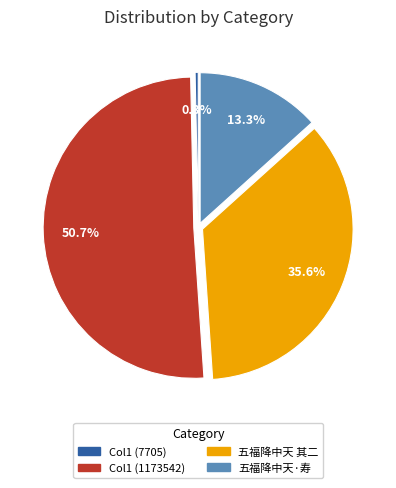

How many slices are in this pie chart?

4